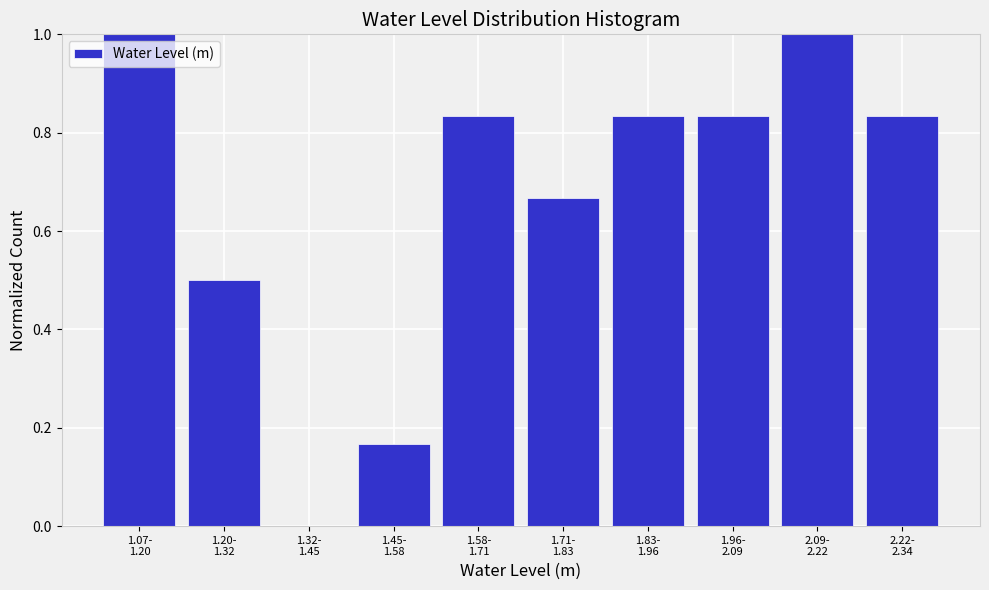

What is the sum of all values?

6.7